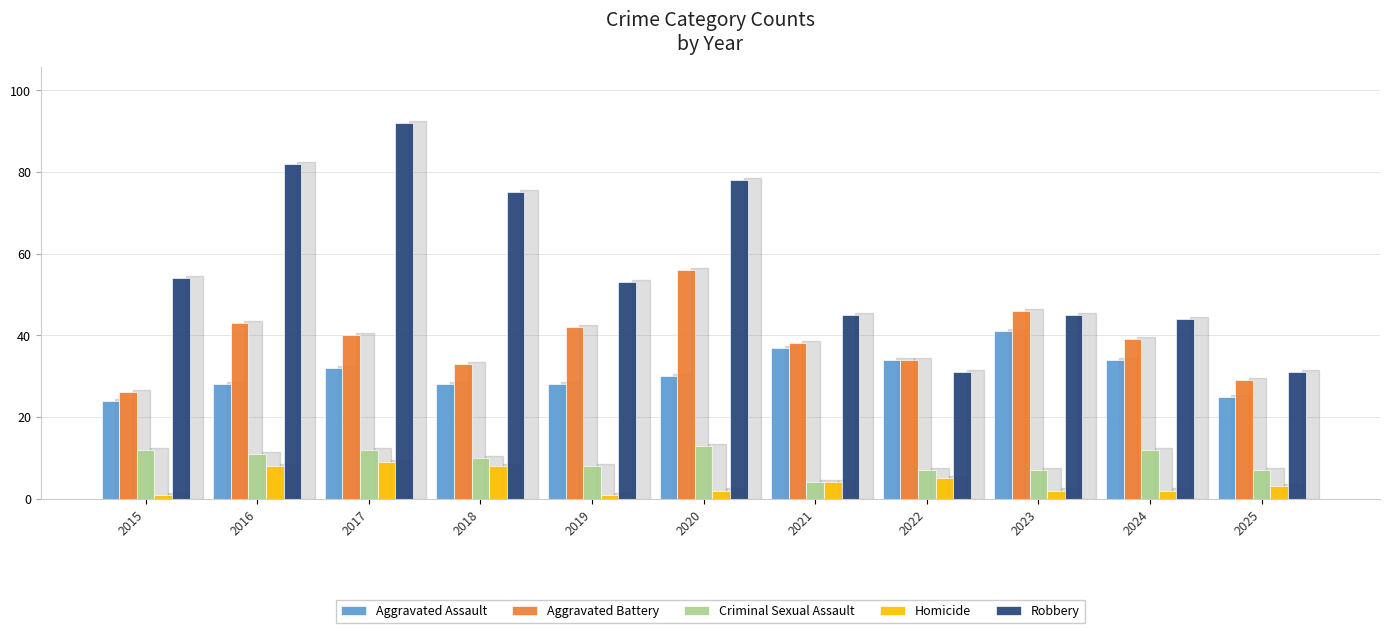

Reading right to left, extract all data points from this chart.

Aggravated Assault: 25	34	41	34	37	30	28	28	32	28	24
Aggravated Battery: 29	39	46	34	38	56	42	33	40	43	26
Criminal Sexual Assault: 7	12	7	7	4	13	8	10	12	11	12
Homicide: 3	2	2	5	4	2	1	8	9	8	1
Robbery: 31	44	45	31	45	78	53	75	92	82	54